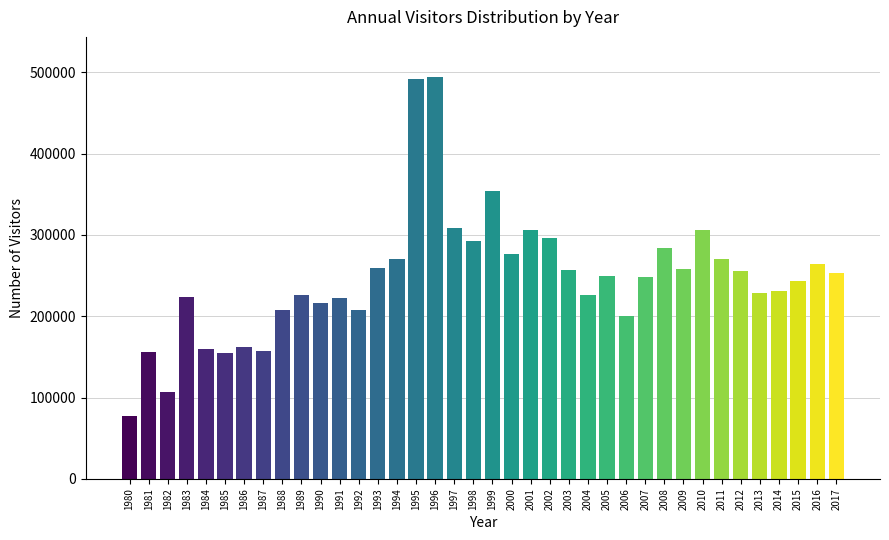

What is the difference between the maximum and minimum values?

416503